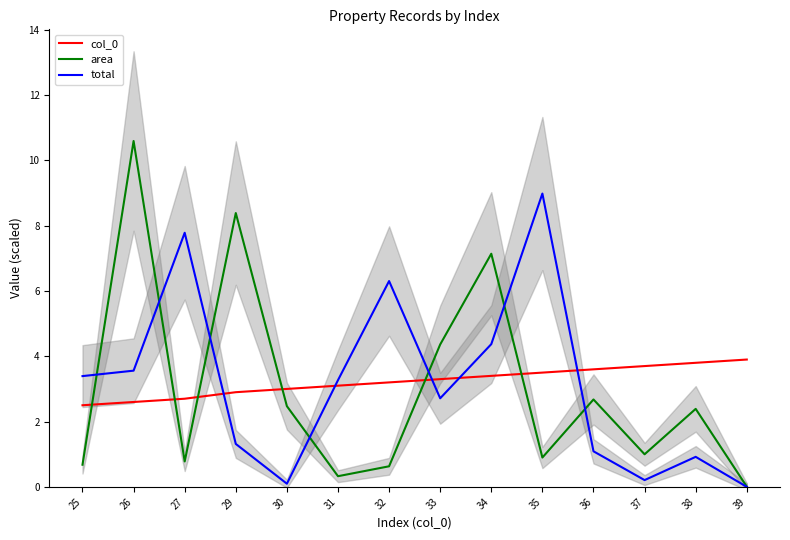

What value does the area series have at 32?

0.6